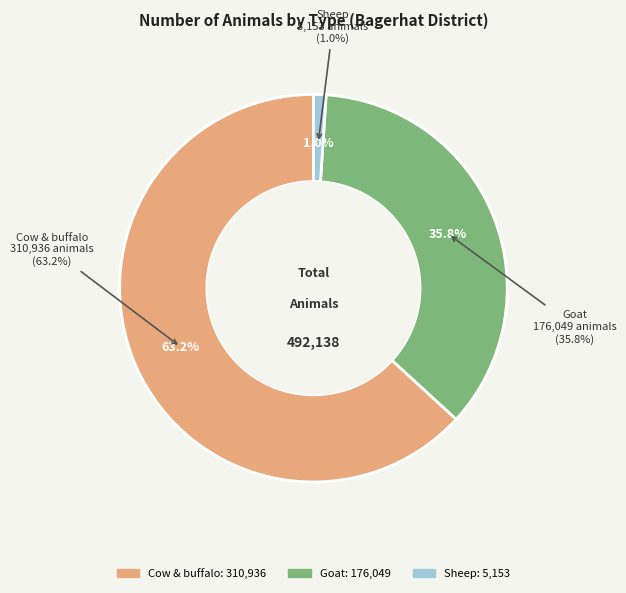

Which slice is the largest?

Cow & buffalo